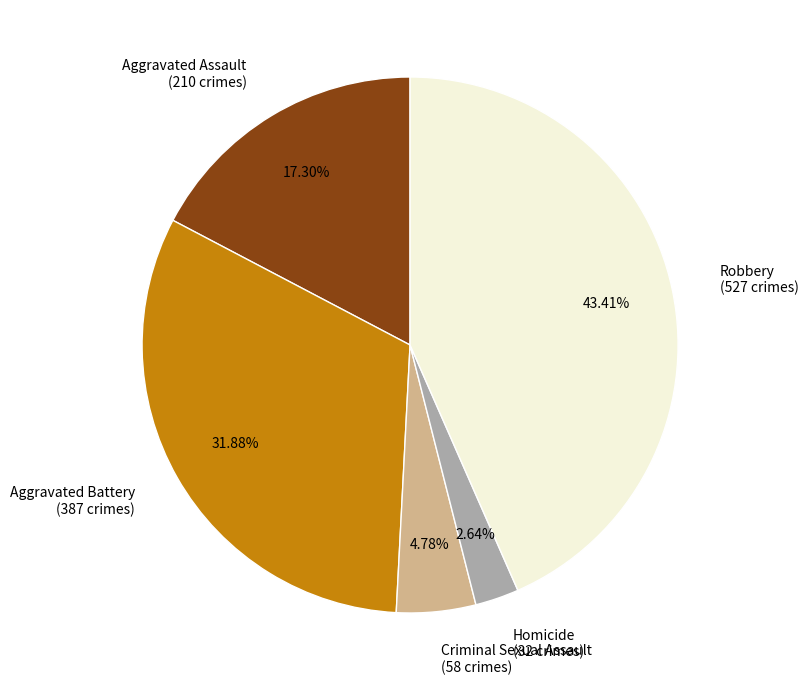

Is it true that Robbery is 43% of the pie?

True